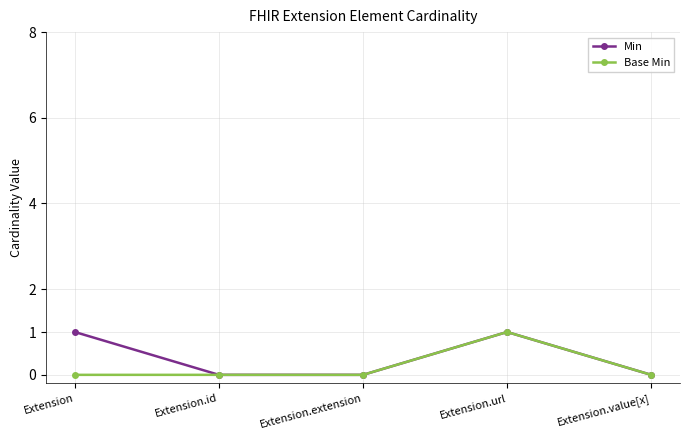

Does the chart display data point markers on the line(s)?

Yes